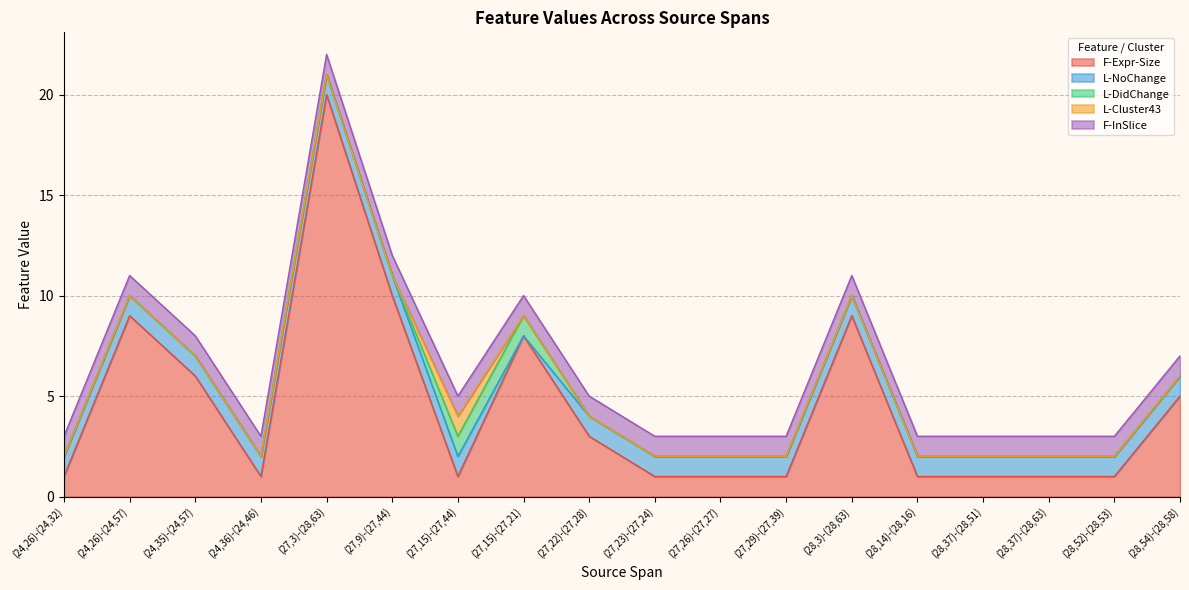

How many categories are shown in the chart?

18